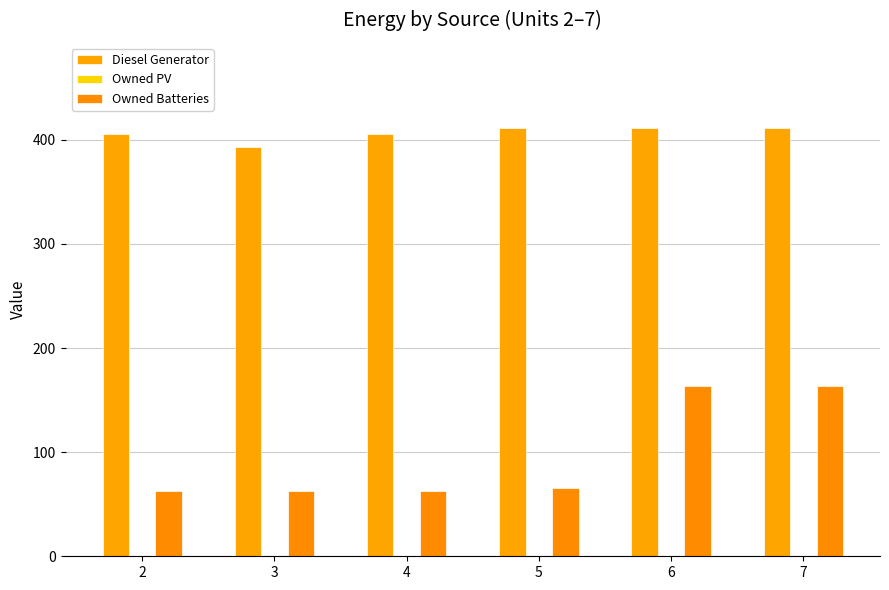

What is the value of the Diesel Generator bar at the 3rd from the left?

406